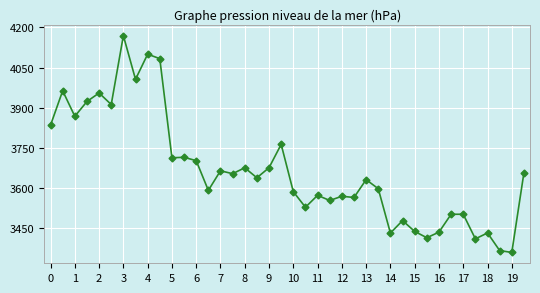

What is the minimum value shown in the chart?

3359.0